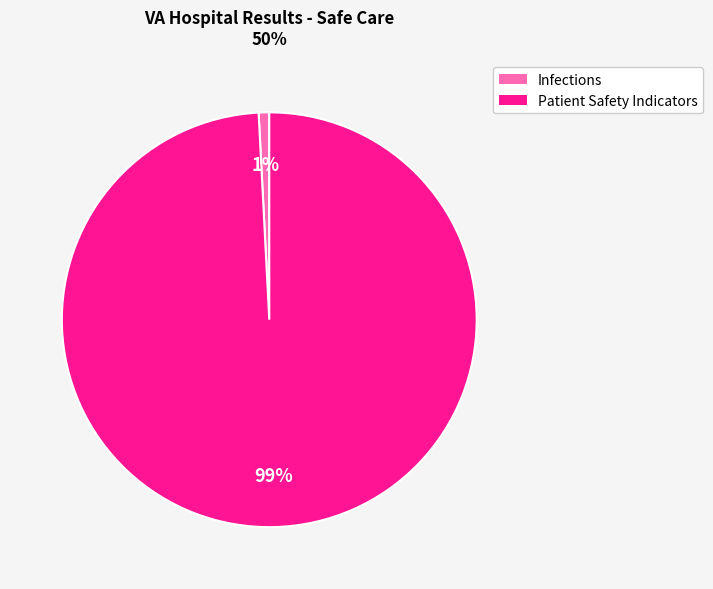

Does any single category account for the majority?

Yes